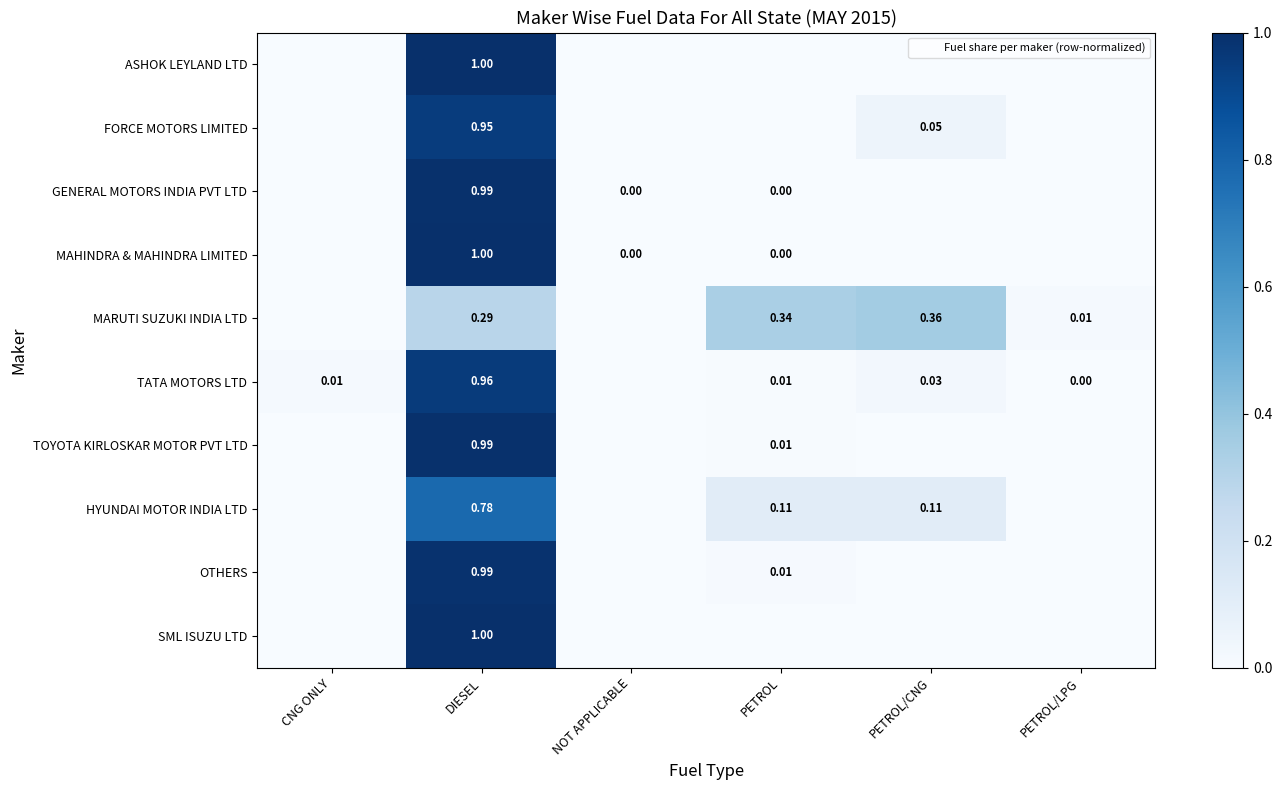

At how many categories does at least one series exceed 0?

6